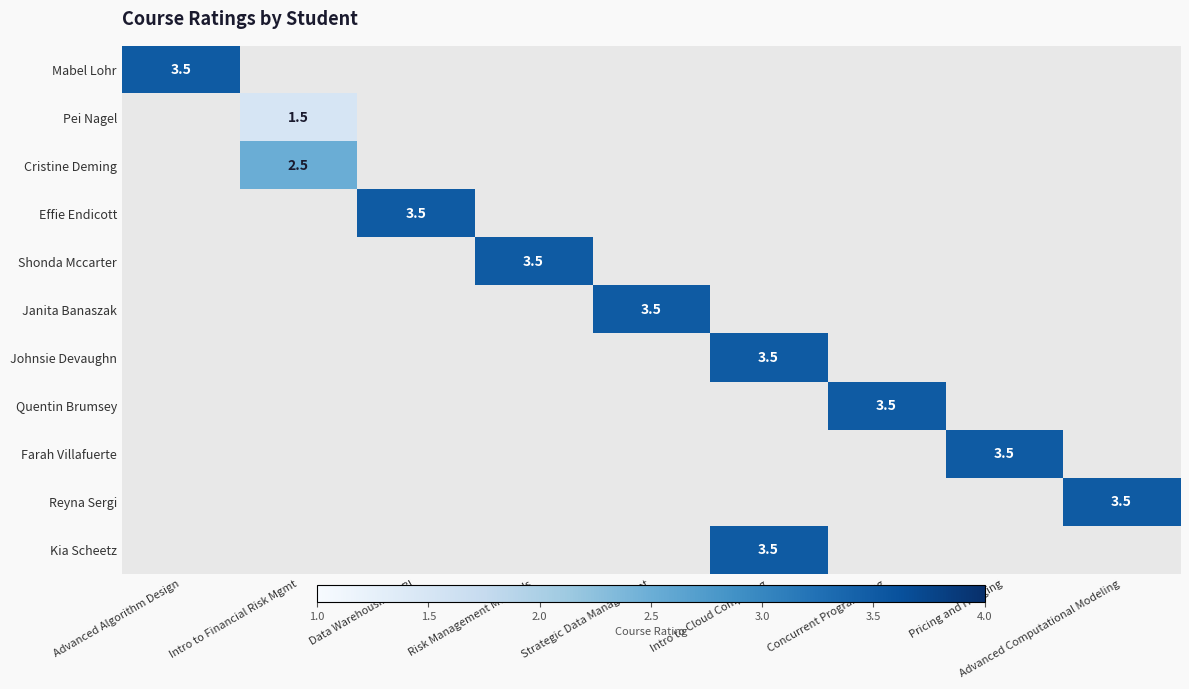

How many series are shown in this chart?

11